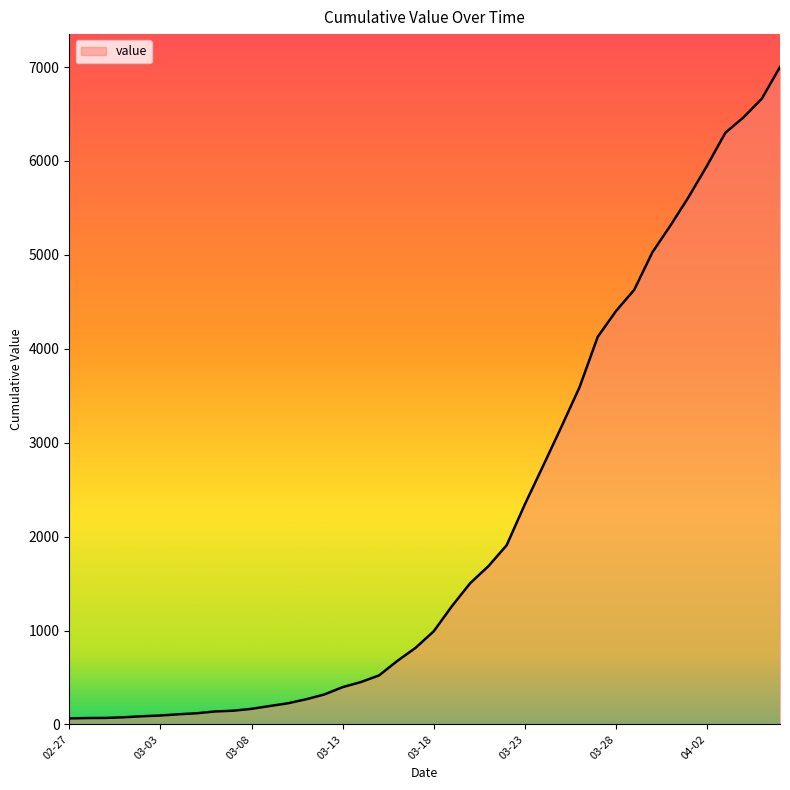

How many lines are shown in the chart?

1